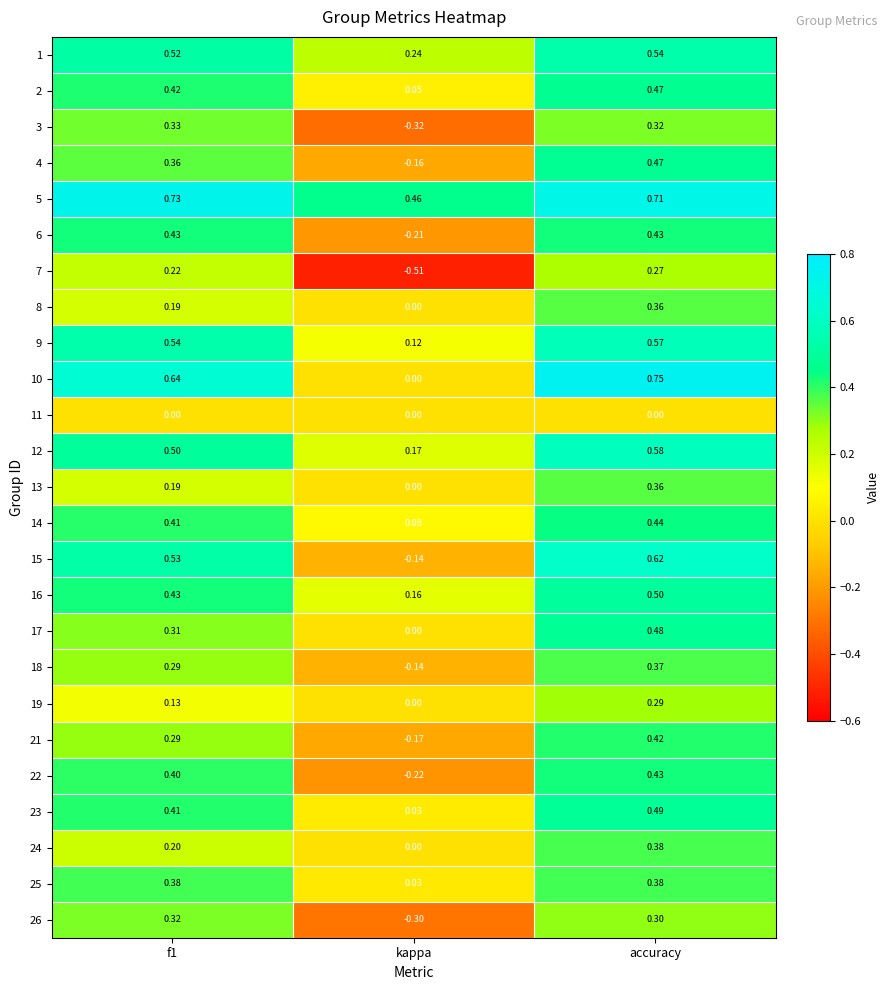

At which label is 26 closest to 0?

kappa